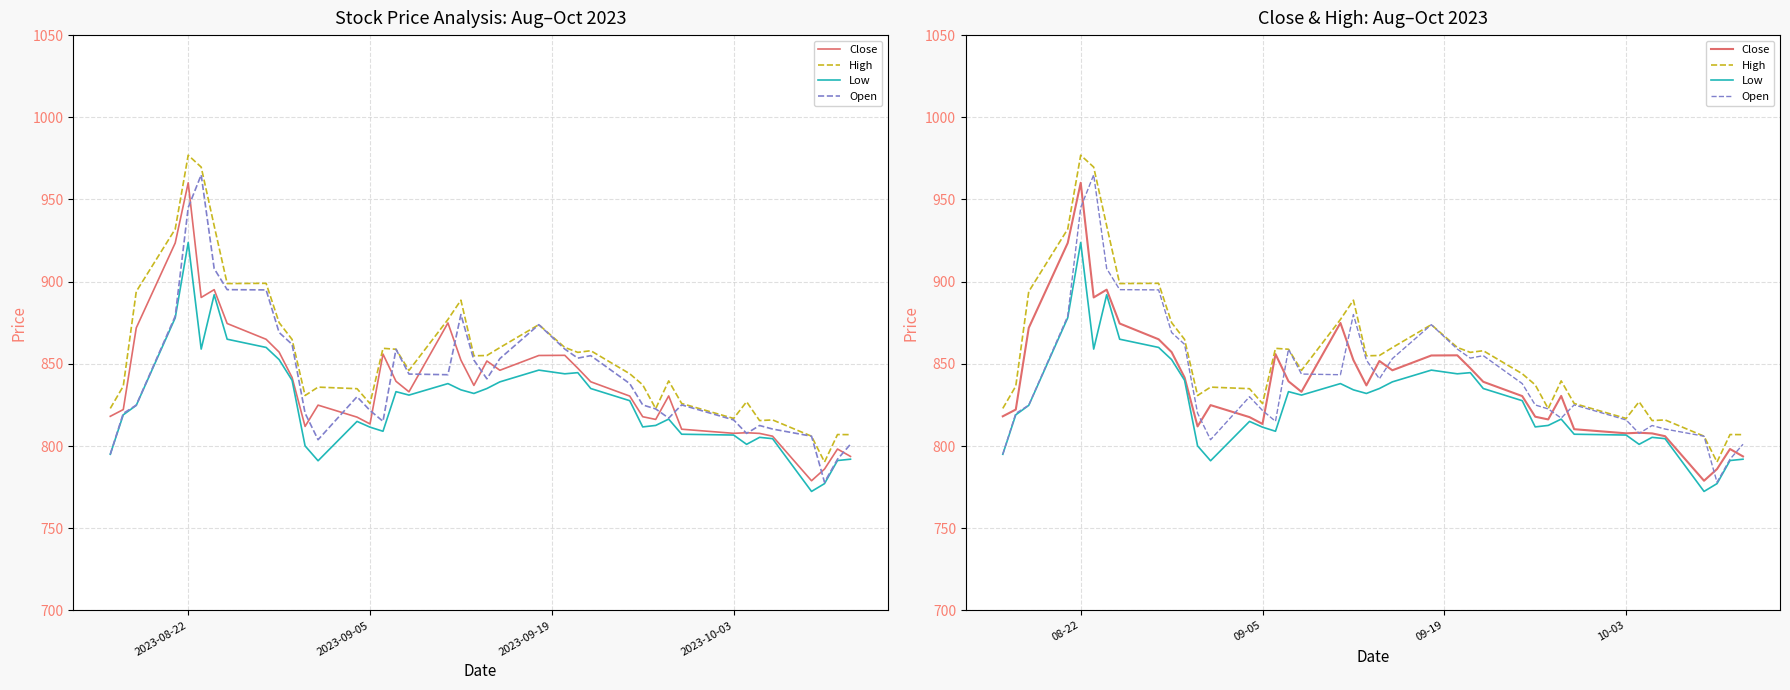

What is the value of the High point at the 22nd from the left?

855.1